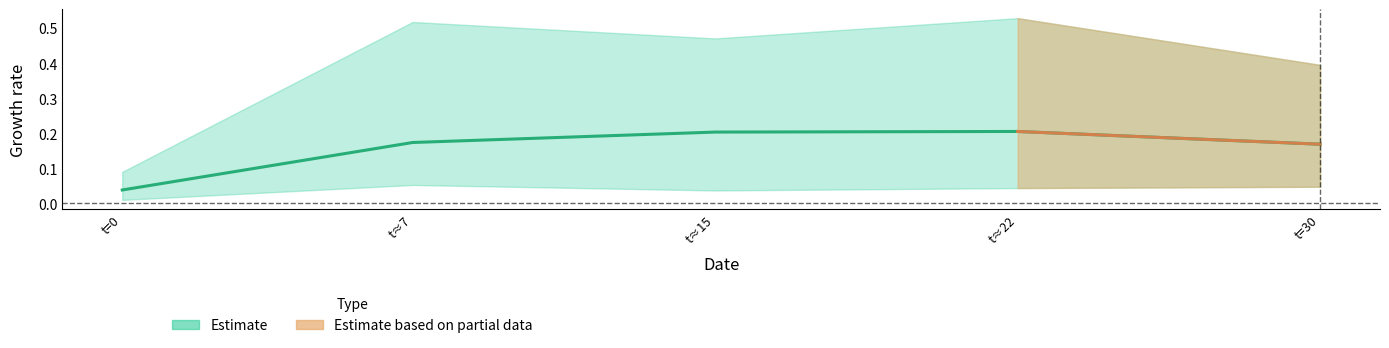

At how many categories does at least one series exceed 0?

5